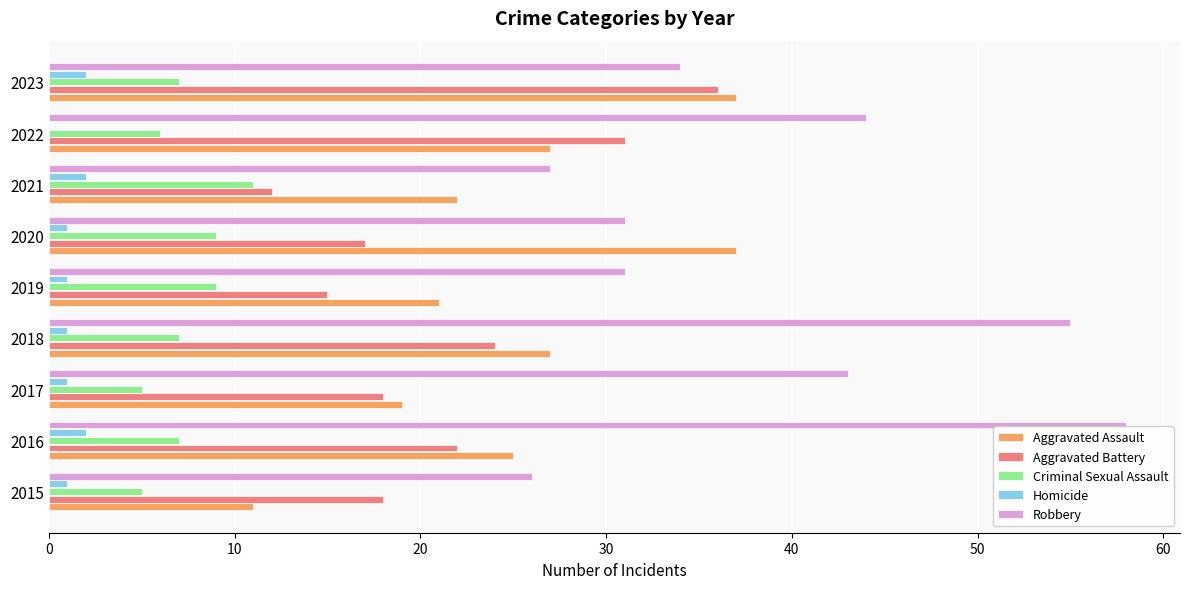

True or false: Aggravated Assault has a value of 19 at 2017.

True